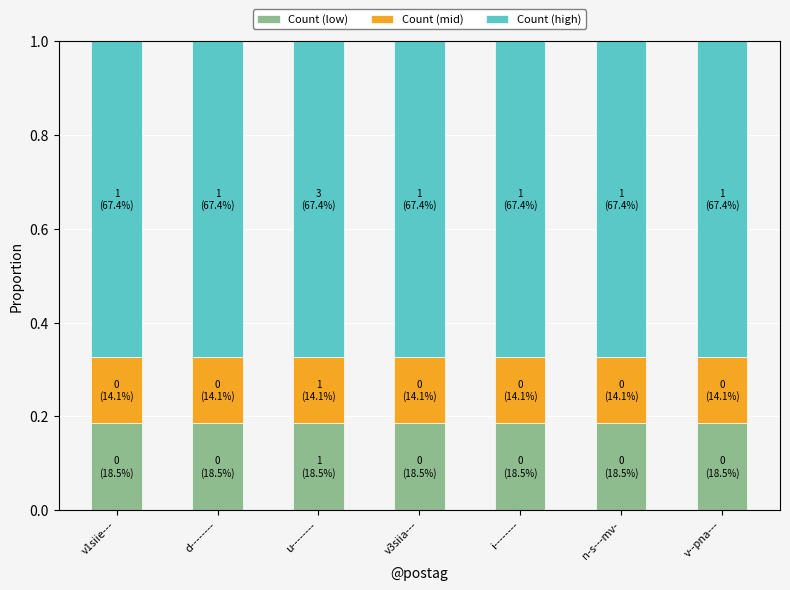

What is the sum of all Count (low) values?

1.3